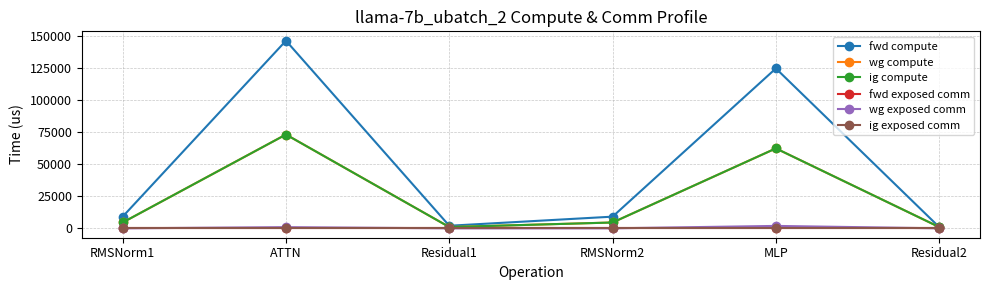

Between RMSNorm1 and RMSNorm2, which series saw the biggest shift?

fwd compute